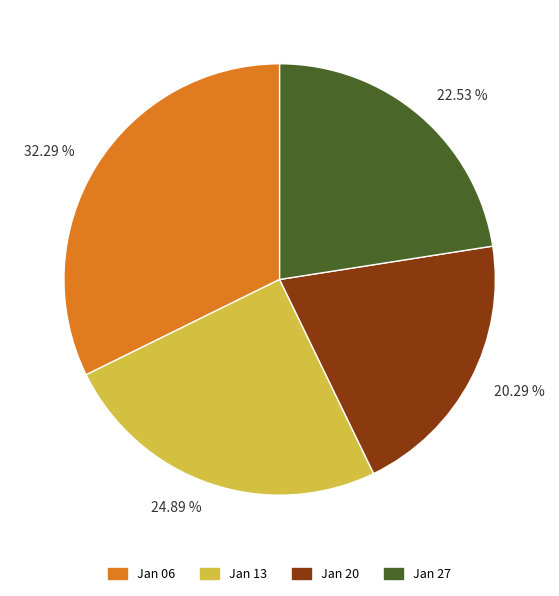

To the nearest percent, what is the difference between the largest and smallest slice percentages?

12%